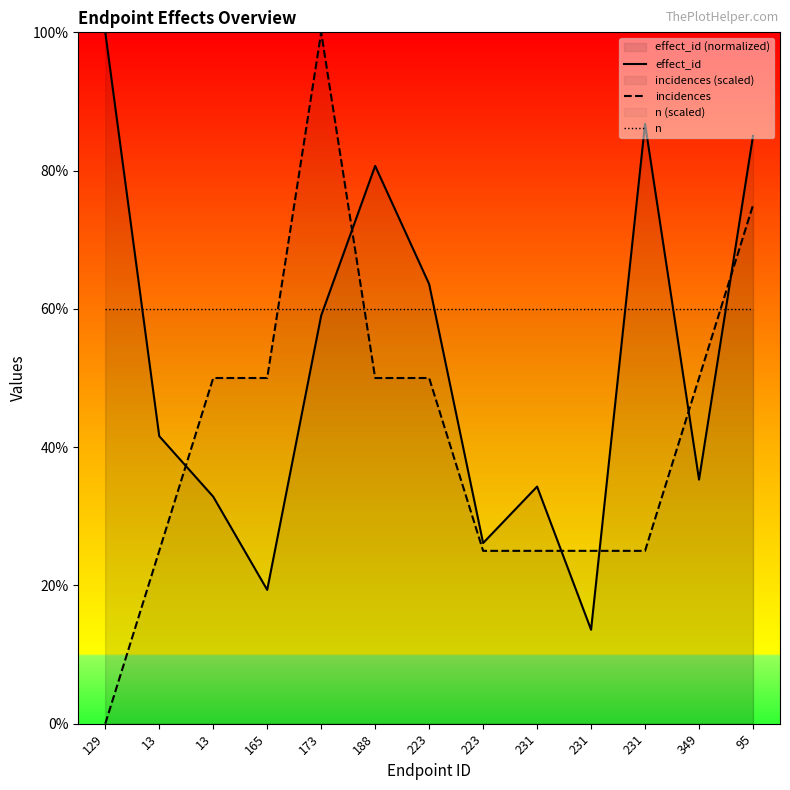

Reading left to right, what are all the values shown in this chart?

effect_id: 129=100.0	13=41.6	13=32.8	165=19.4	173=59.0	188=80.7	223=63.6	223=26.1	231=34.3	231=13.6	231=86.8	349=35.3	95=85.0
incidences: 129=0.0	13=25.0	13=50.0	165=50.0	173=100.0	188=50.0	223=50.0	223=25.0	231=25.0	231=25.0	231=25.0	349=50.0	95=75.0
n: 129=60.0	13=60.0	13=60.0	165=60.0	173=60.0	188=60.0	223=60.0	223=60.0	231=60.0	231=60.0	231=60.0	349=60.0	95=60.0